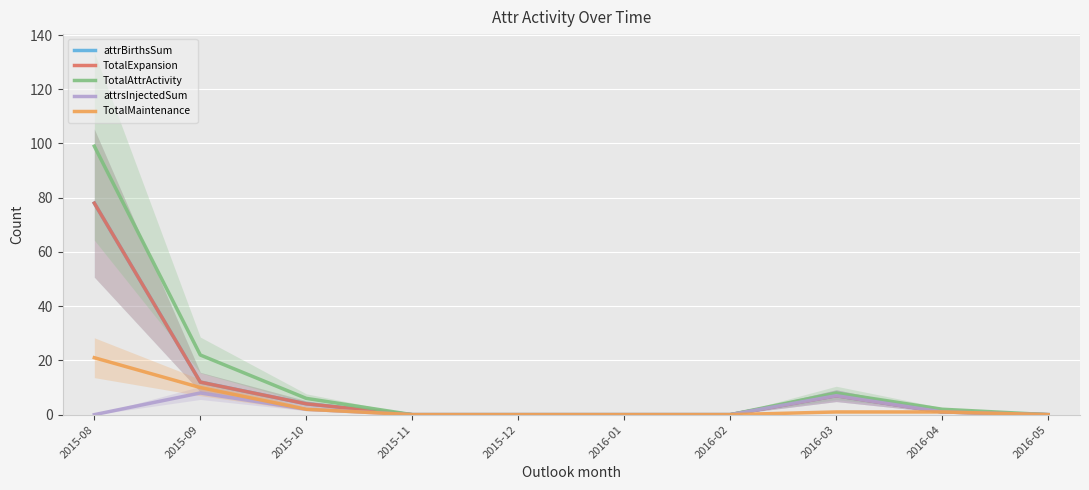

Which series has the largest range (max minus min)?

TotalAttrActivity